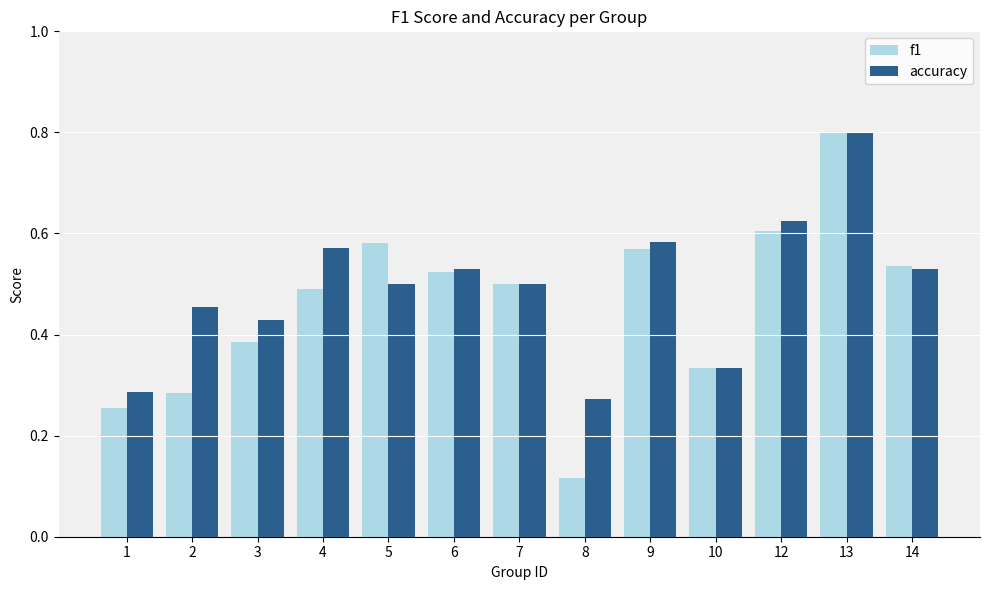

Which label corresponds to the smallest value in the chart?

8